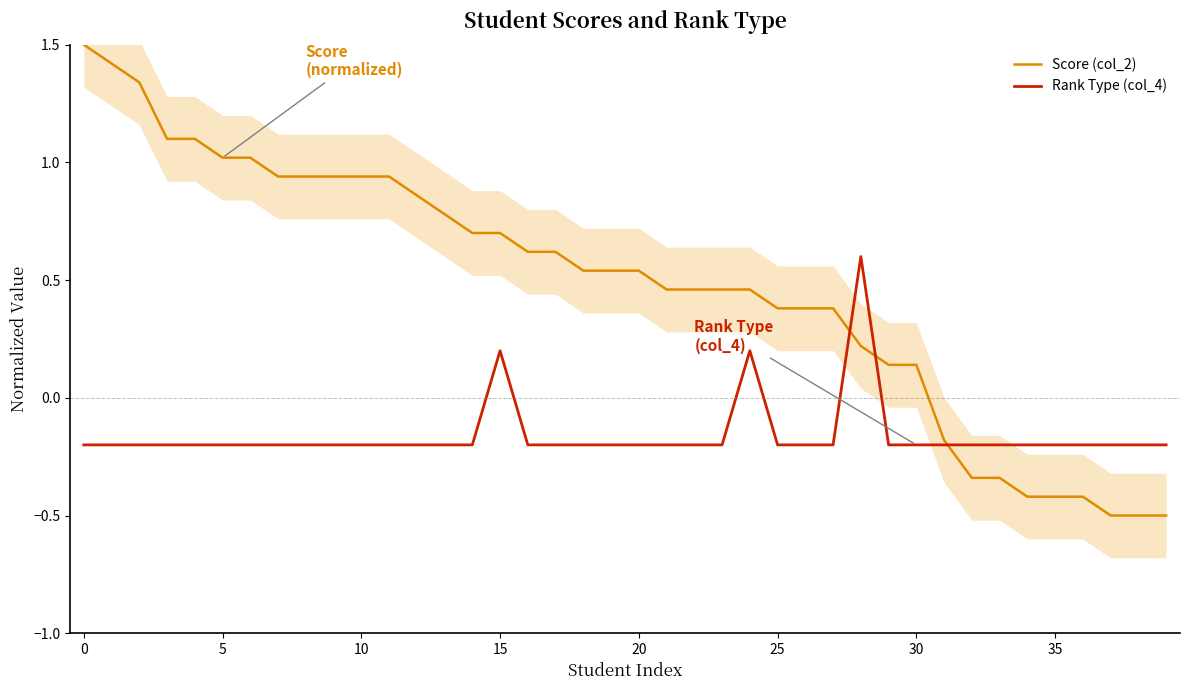

Which series ends up on top after the final intersection of Score (col_2) and Rank Type (col_4)?

Rank Type (col_4)